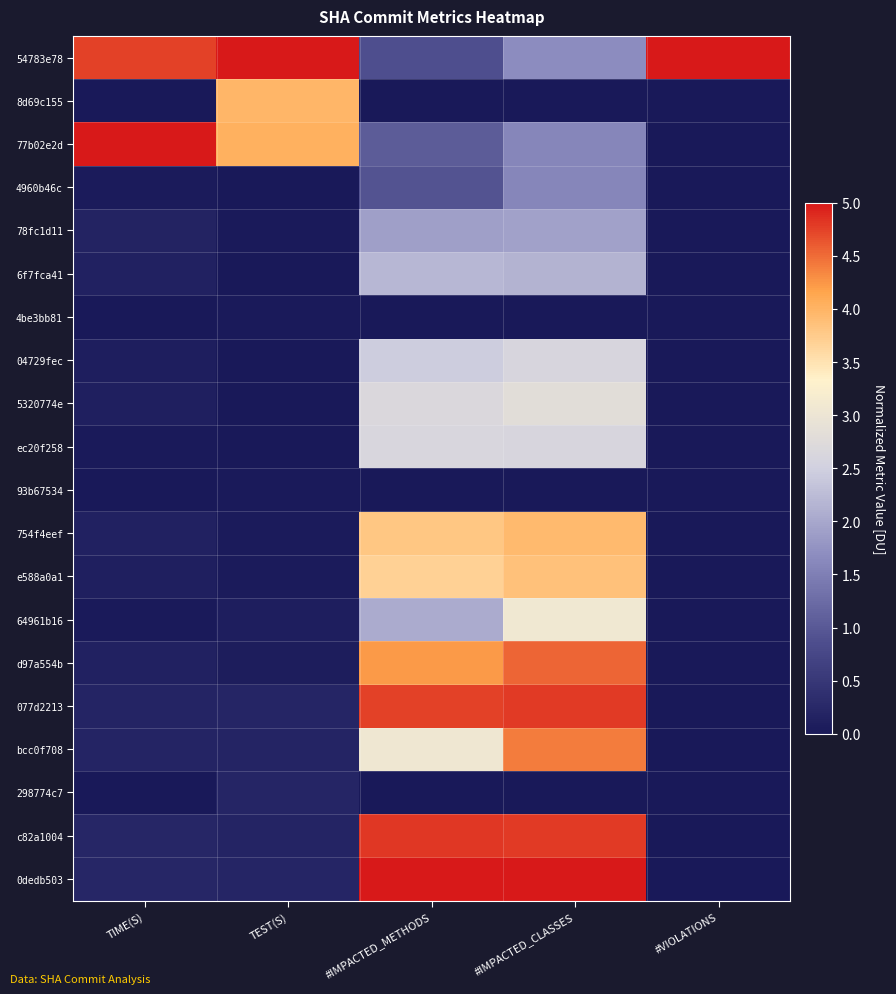

How many distinct data groups are displayed?

20